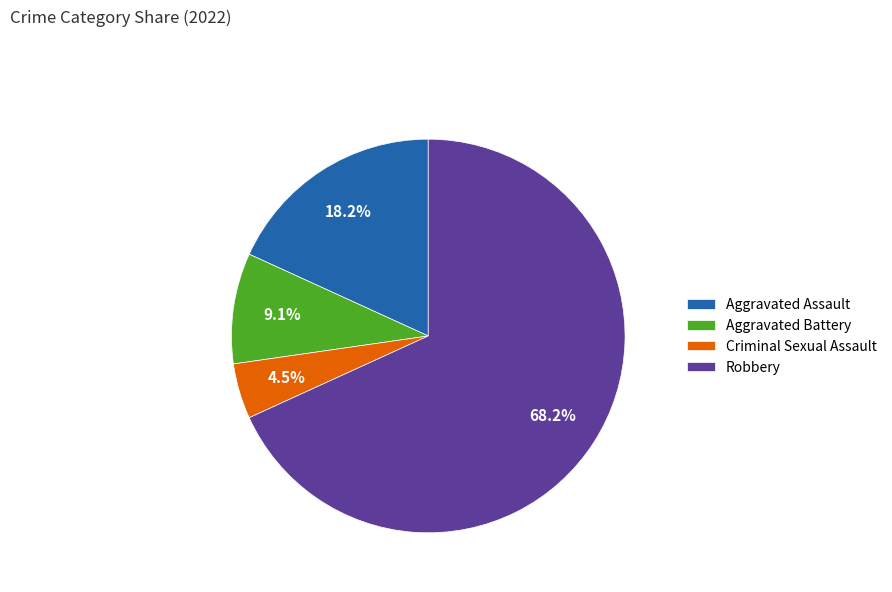

How many slices are in this pie chart?

4